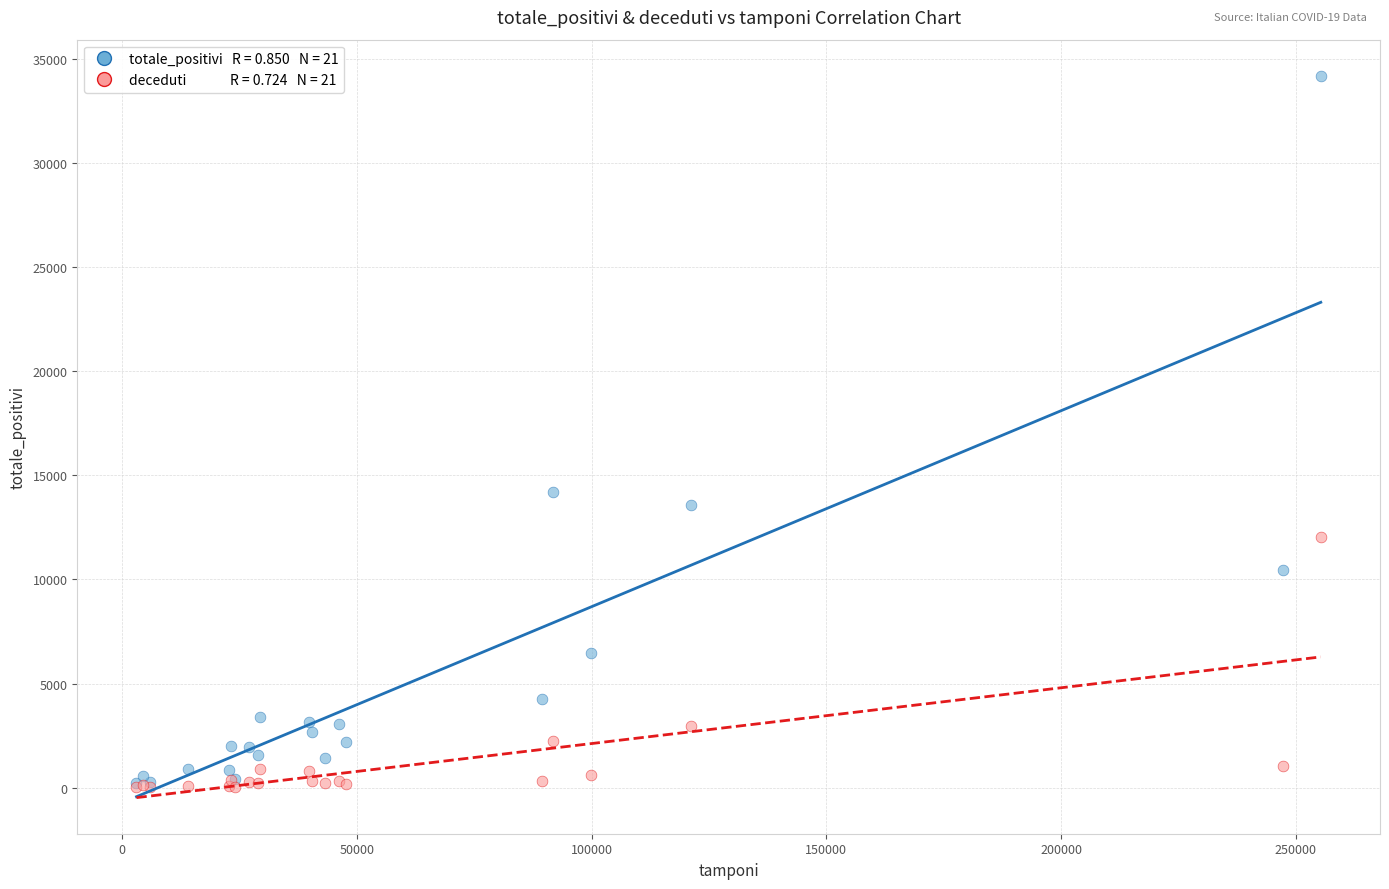

Across all series, what Y value is closest to 17105?

14223